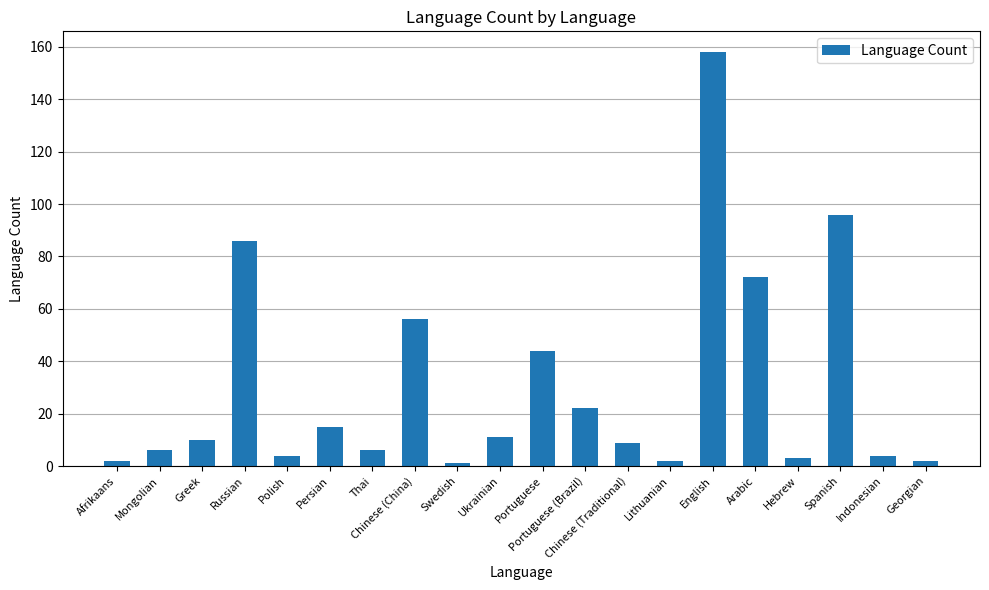

What is the greatest value displayed?

158